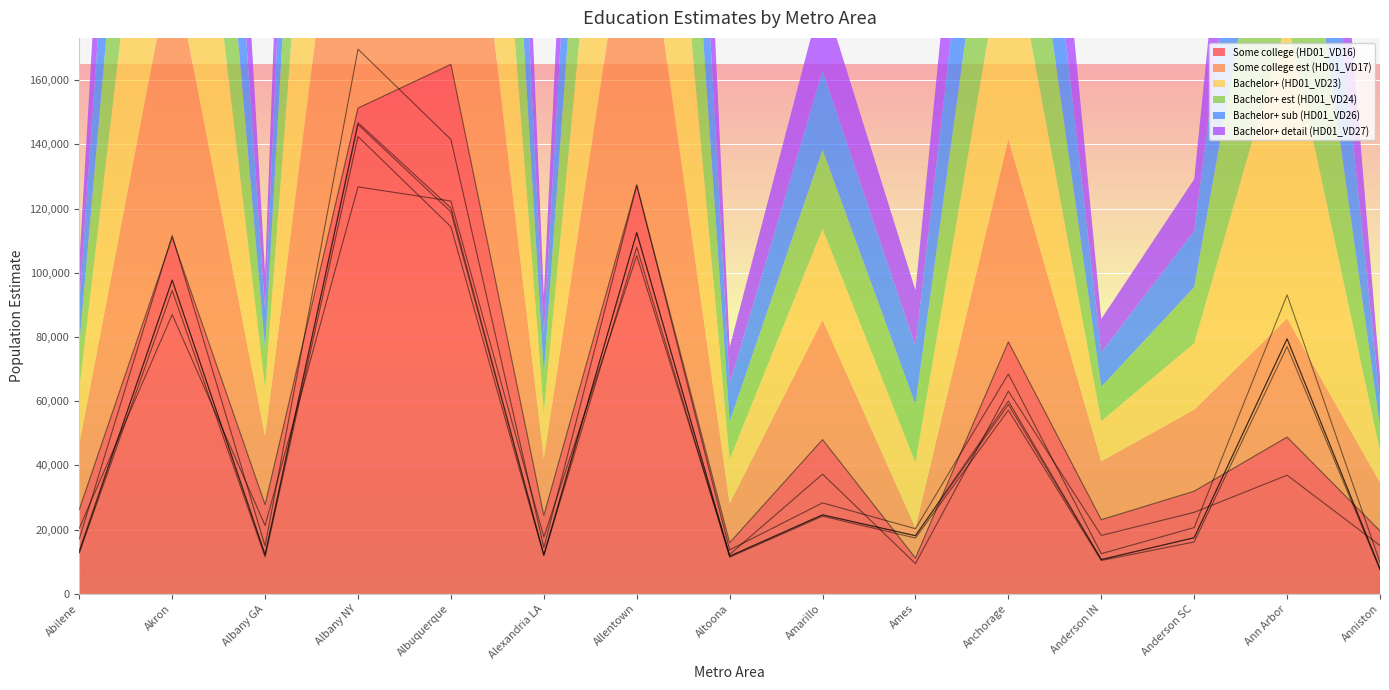

Reading left to right, list all the values displayed in this chart.

Some college (HD01_VD16): 26269	111011	27819	151290	164901	24441	127399	15933	48058	11167	78494	23102	31974	48836	19609
Some college est (HD01_VD17): 20430	86994	21299	126758	122337	17705	105351	12272	37277	9434	63125	18196	25394	36963	15059
Bachelor+ (HD01_VD23): 17121	111631	14897	169635	141511	14394	127213	13692	28336	20301	68469	12527	20651	93133	9806
Bachelor+ est (HD01_VD24): 13488	97736	12298	146744	120155	12147	112551	11743	24642	18138	60039	10691	17493	79430	7855
Bachelor+ sub (HD01_VD26): 12909	97693	12051	146172	118976	12048	112457	11743	24597	18105	58992	10691	17493	79406	7734
Bachelor+ detail (HD01_VD27): 12770	94492	11493	142431	114318	11963	107986	11443	24197	17403	57216	10398	16163	77007	7515